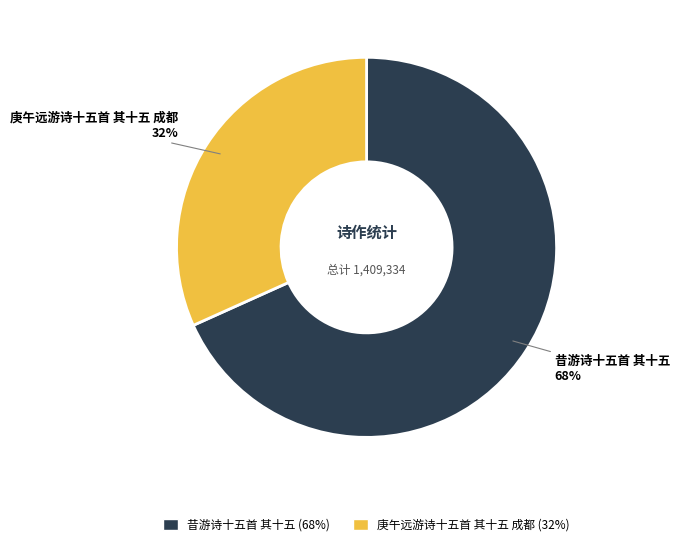

Which slice represents more than half of the pie?

昔游诗十五首 其十五